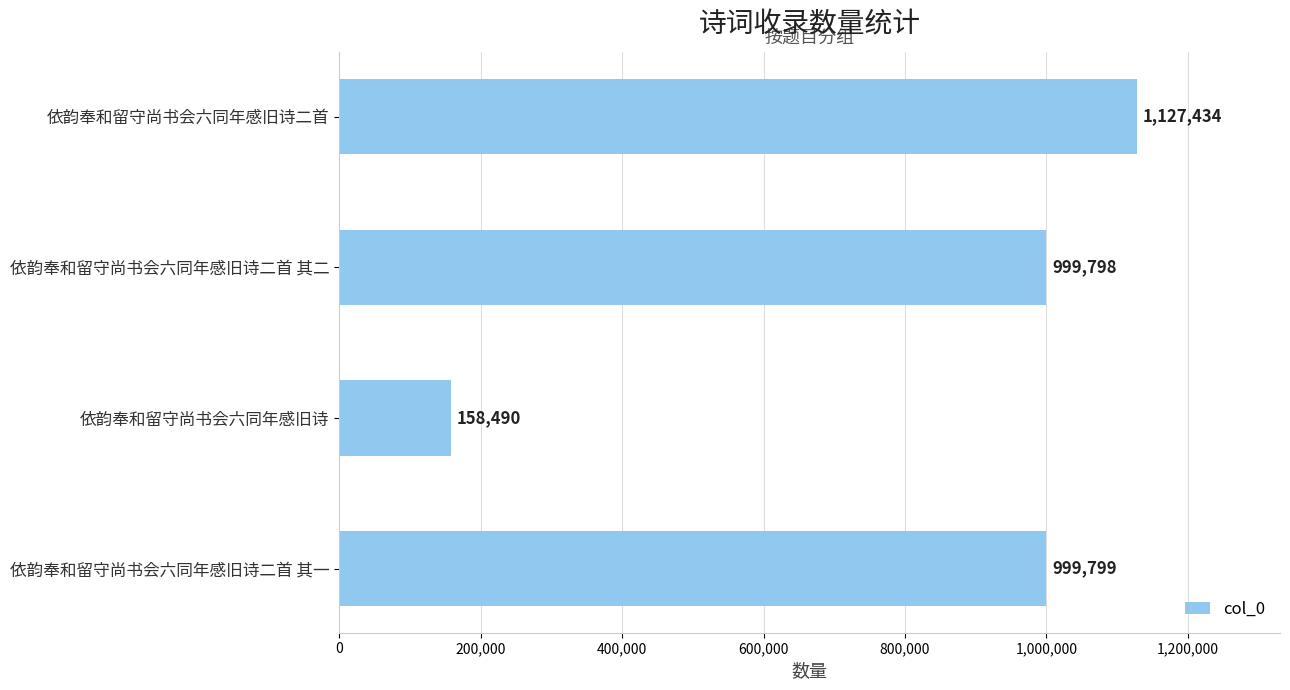

How many values are below 999799?

2